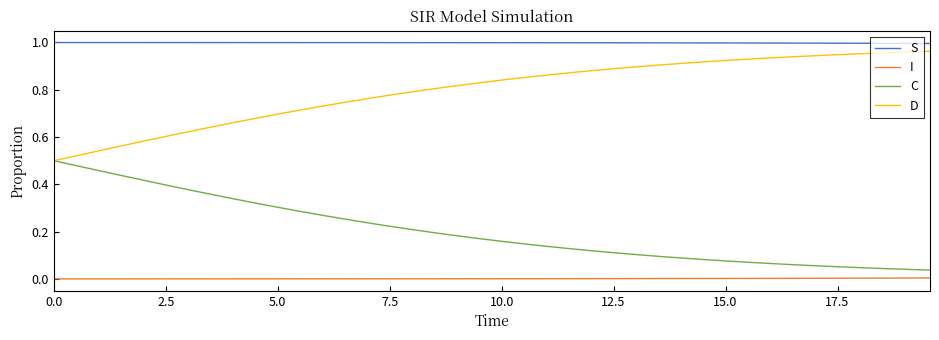

Is this an area chart (filled region under the line)?

No